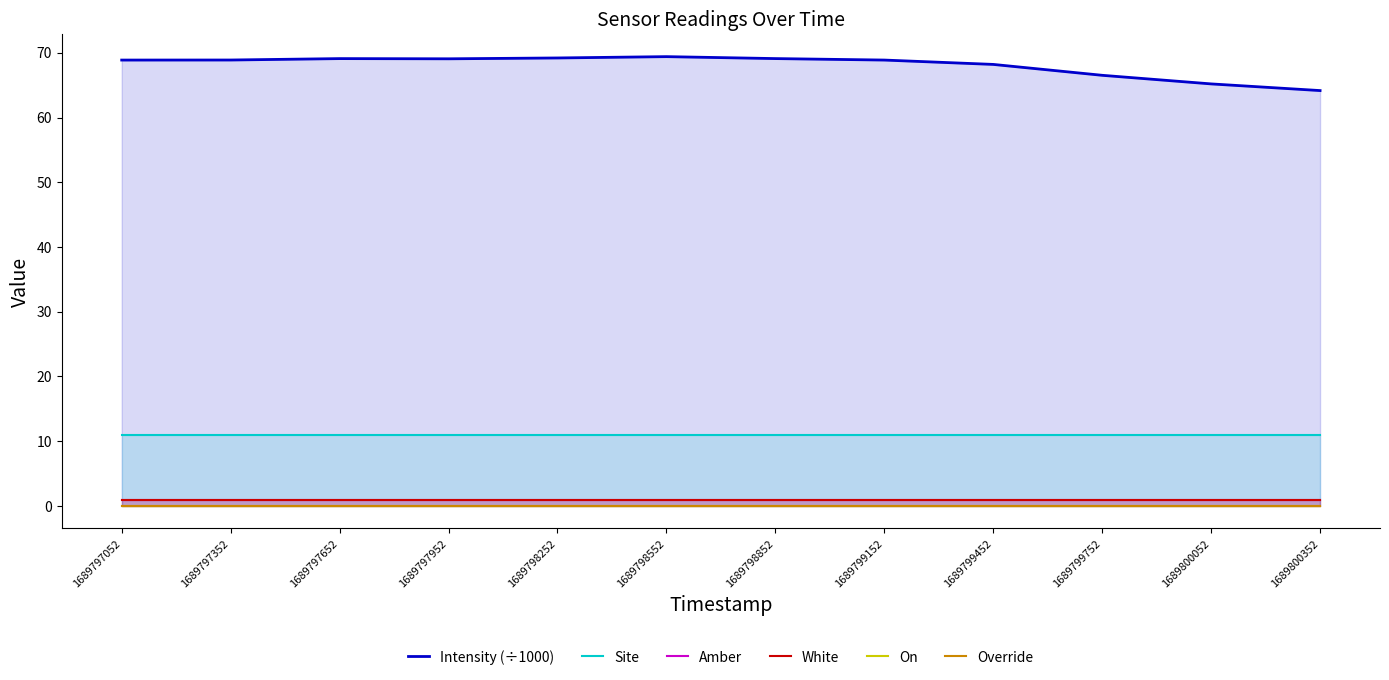

Where is Amber nearest to the value 1?

1689797052